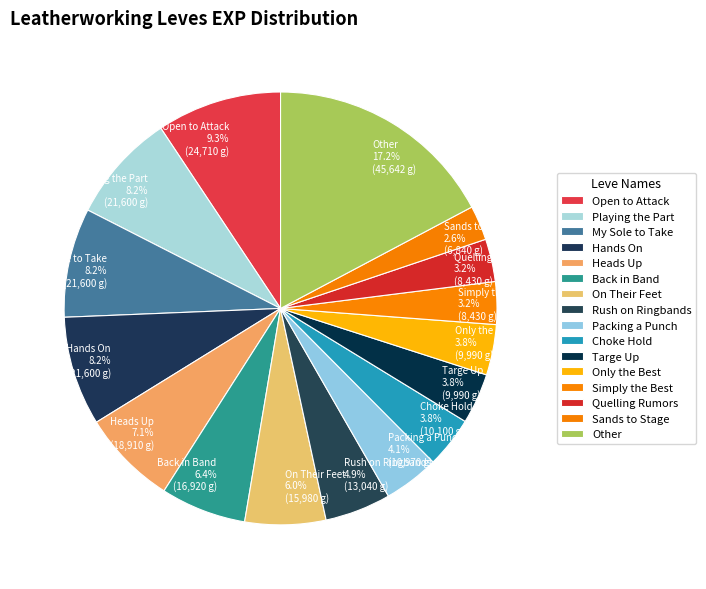

Between Packing a Punch 4.1% (10,970 g) and Heads Up 7.1% (18,910 g), which is larger?

Heads Up 7.1% (18,910 g)